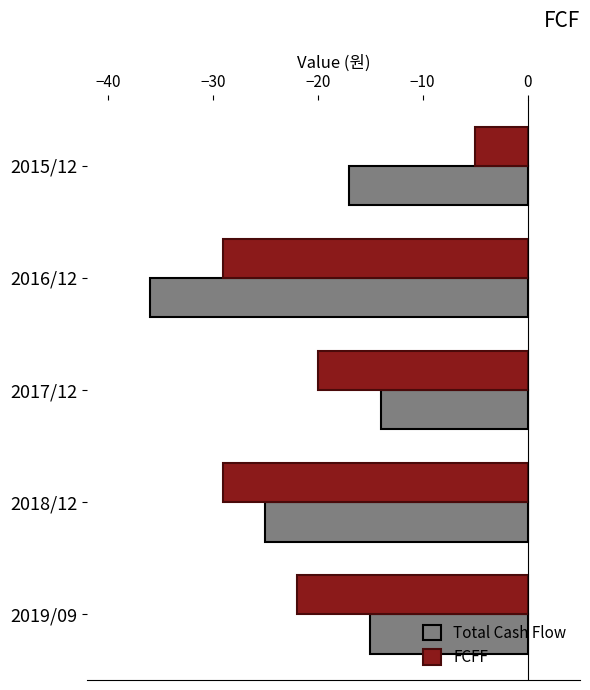

Which category has the lowest value in the Total Cash Flow series?

2016/12